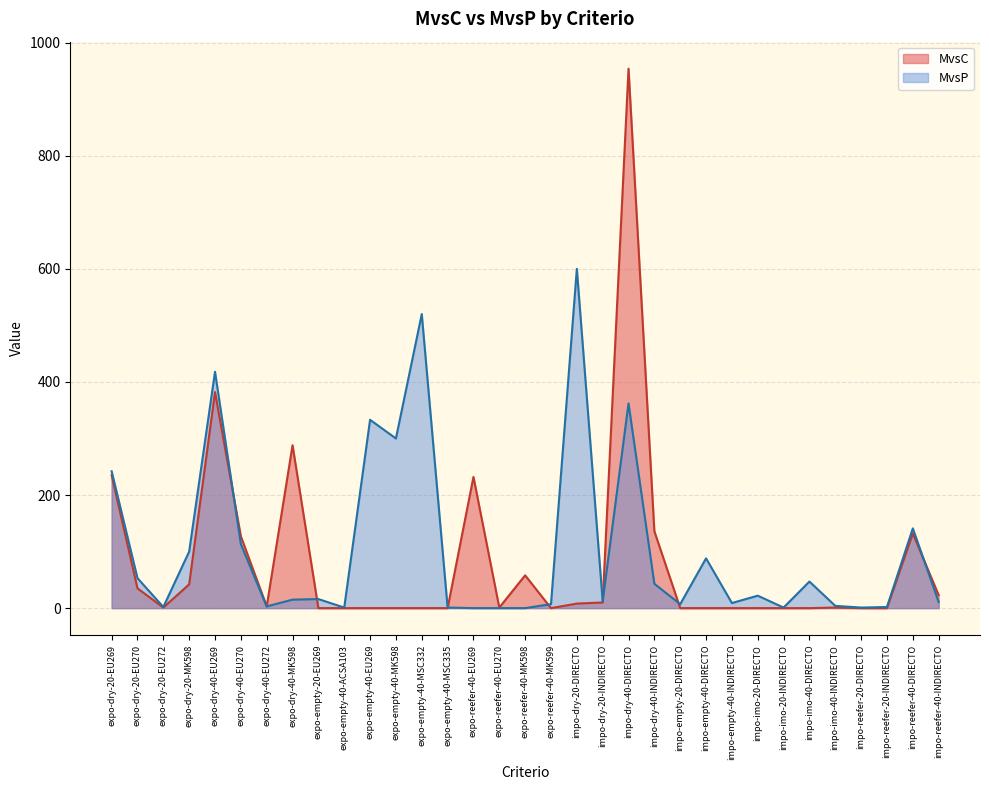

How many lines are shown in the chart?

2